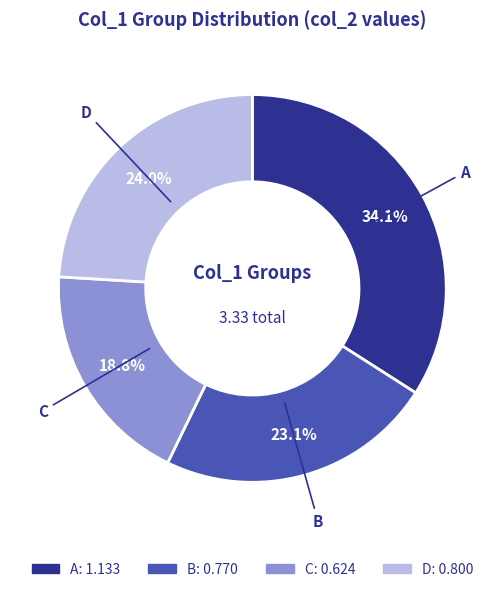

To the nearest percent, what percentage of the pie is D?

24%